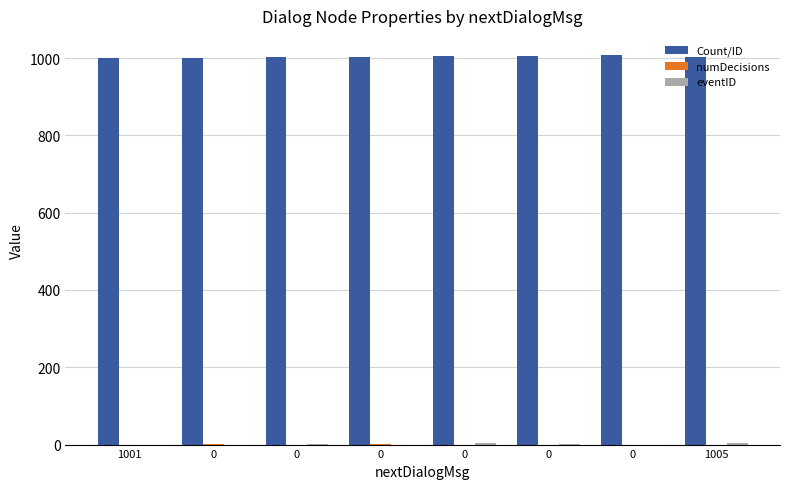

Which series has the largest range (max minus min)?

Count/ID